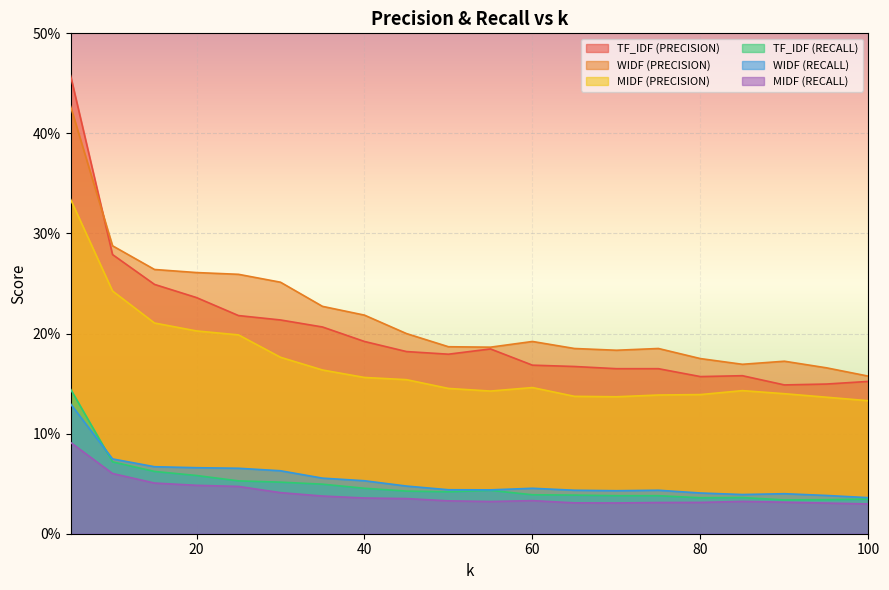

True or false: TF_IDF (RECALL) and WIDF (PRECISION) cross at least once.

False